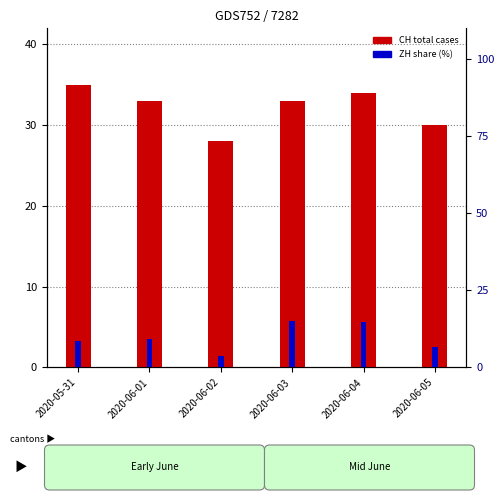

How many series are shown in this chart?

2